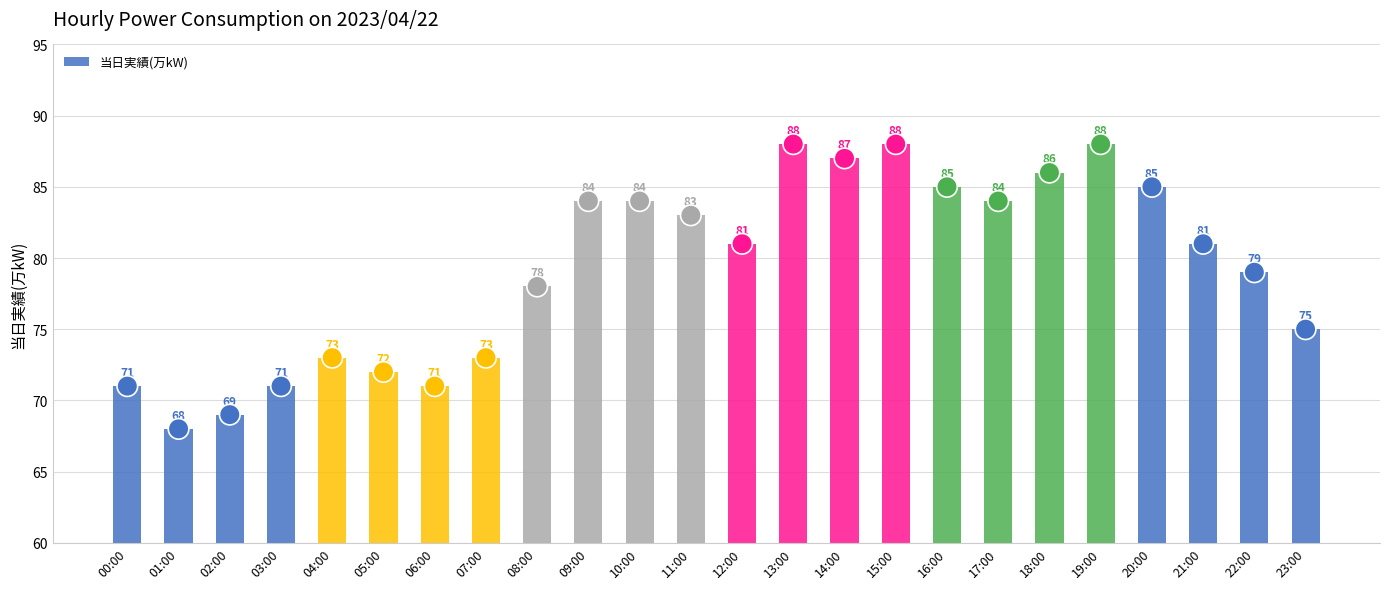

Between 14:00 and 02:00, which is larger?

14:00